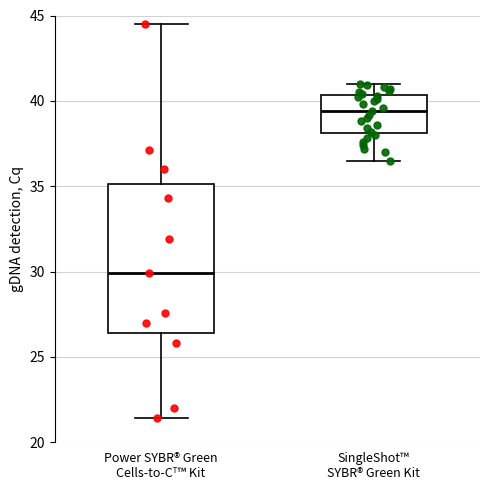

Which box is the tallest, from its lower edge to its upper edge?

Power SYBR® Green Cells-to-Cᵀ™ Kit